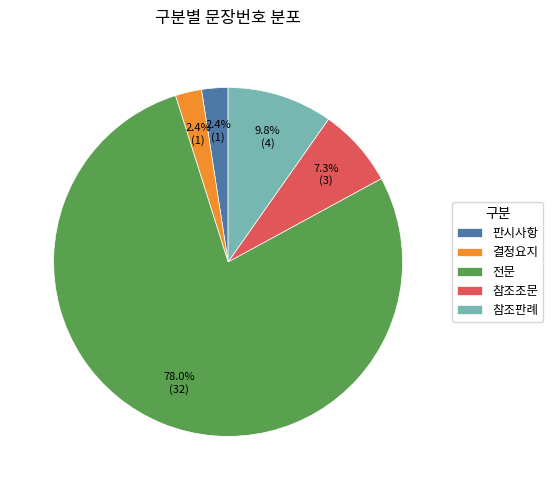

Between 판시사항 and 전문, which is larger?

전문